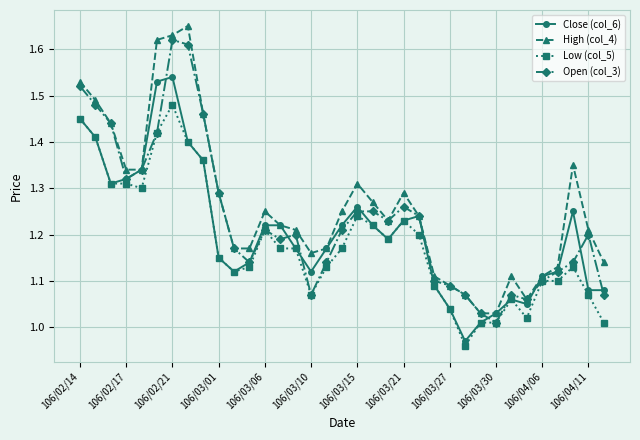

True or false: Open (col_3) has more than 0 interior local peaks.

True